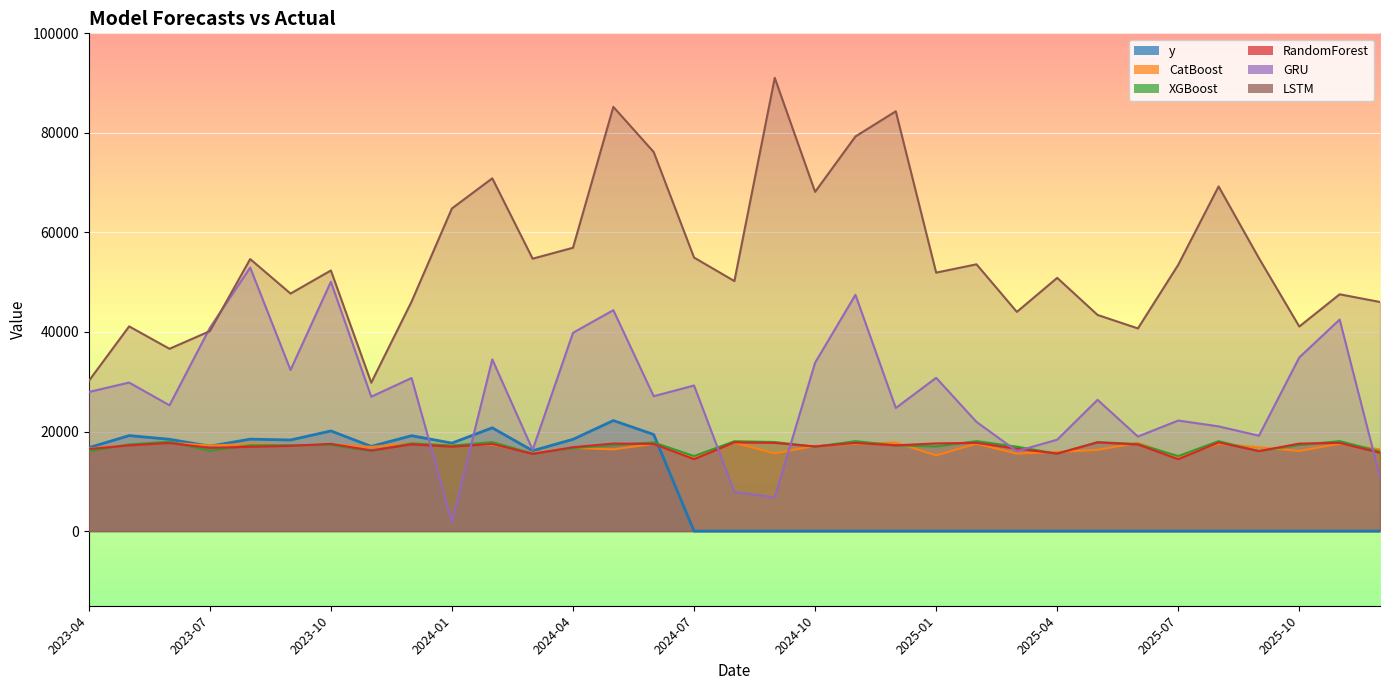

The LSTM series shows 20331.3 at 2023-06. True or false?

False